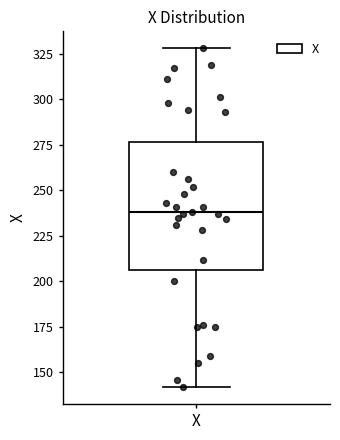

Where does the median line of the box for X sit on the y-axis? The values are not printed on the chart, so give them approximately, as read against the axis.

240